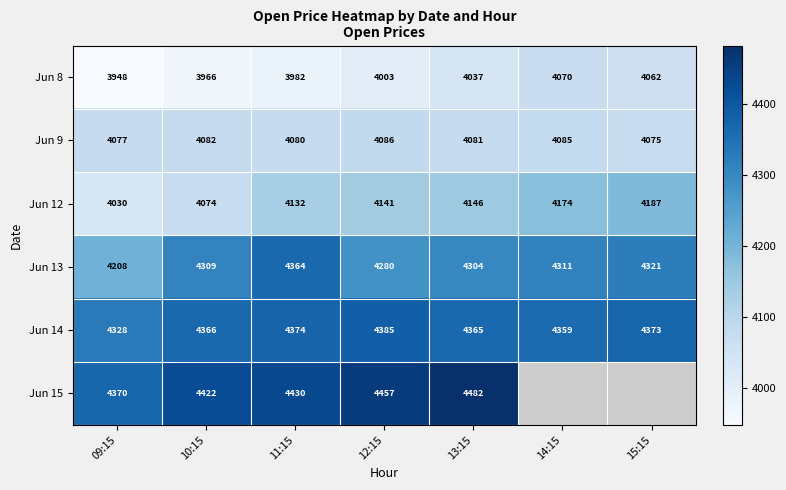

What is the difference between the highest and lowest values at 09:15?

422.0